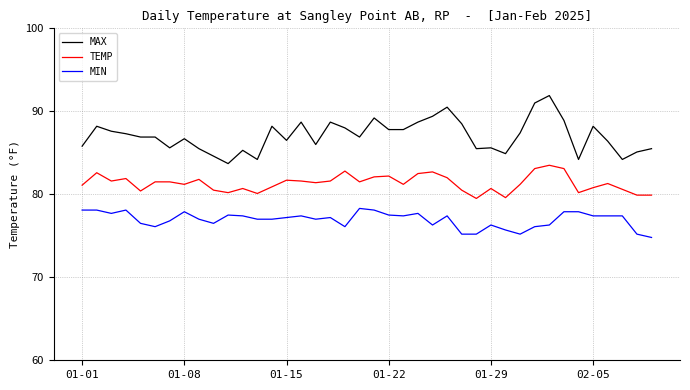

How many lines are shown in the chart?

3